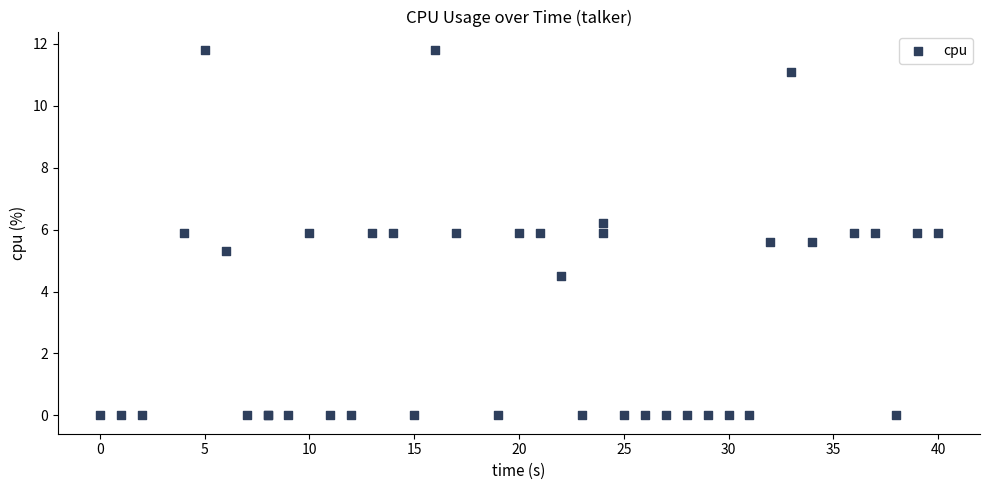

What Y value in the scatter plot is closest to 5?

5.3